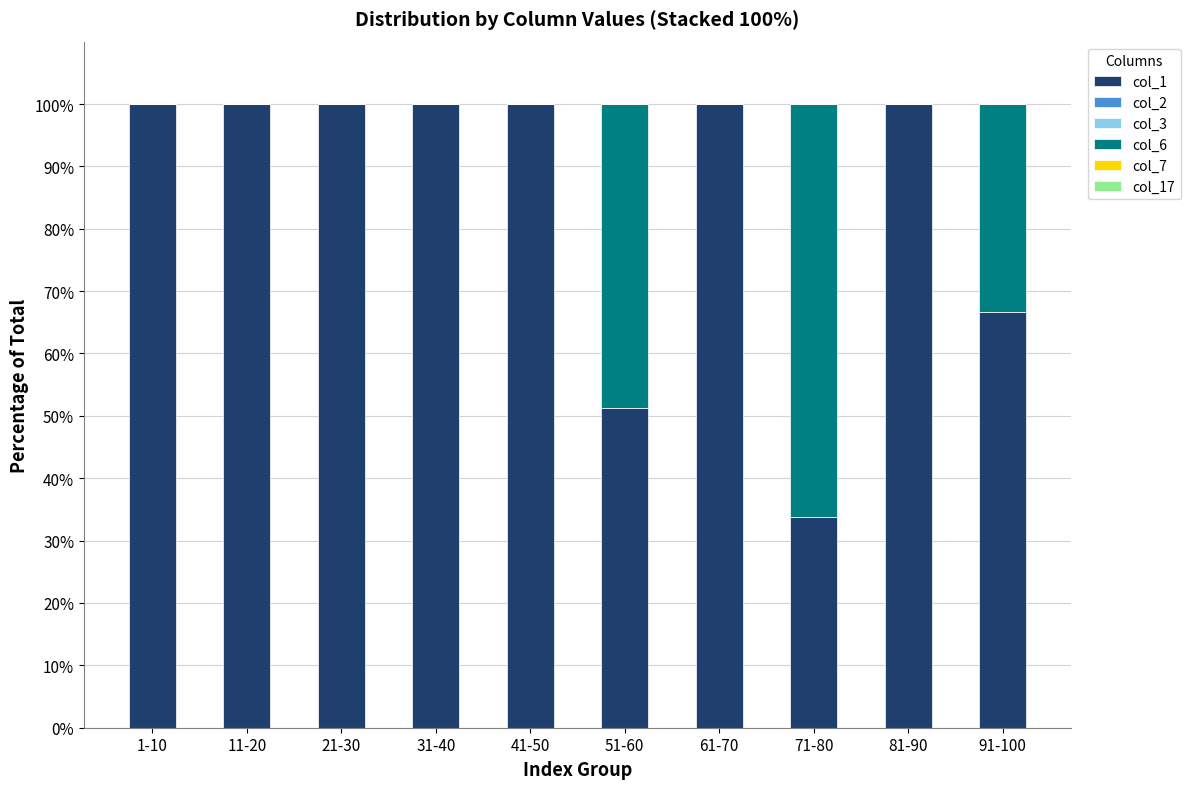

The col_1 series shows 66.7 at 91-100. True or false?

True